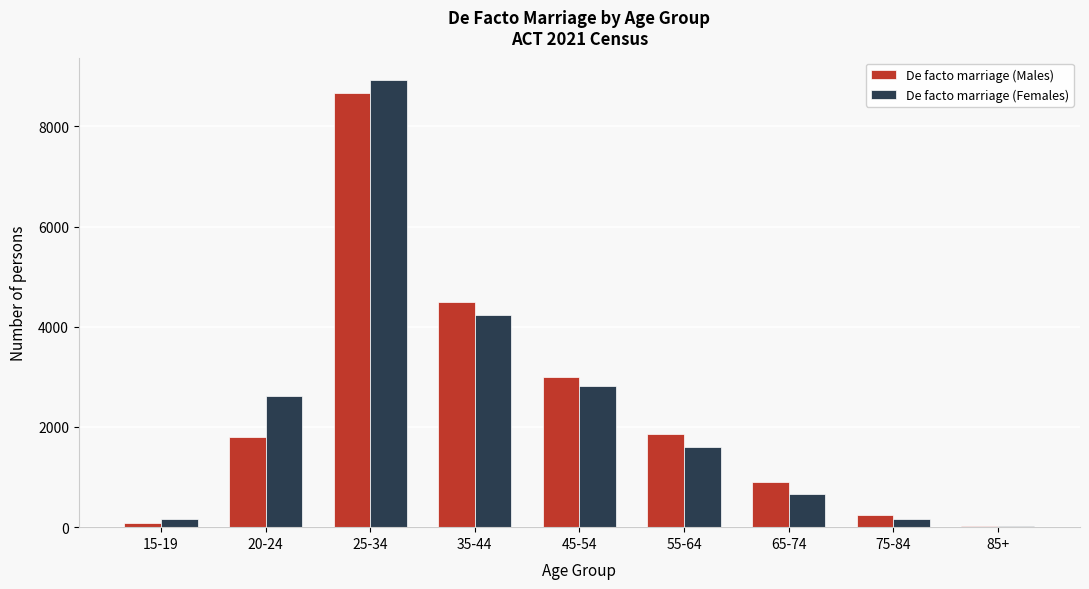

The value of De facto marriage (Females) at 65-74 is 670. True or false?

True